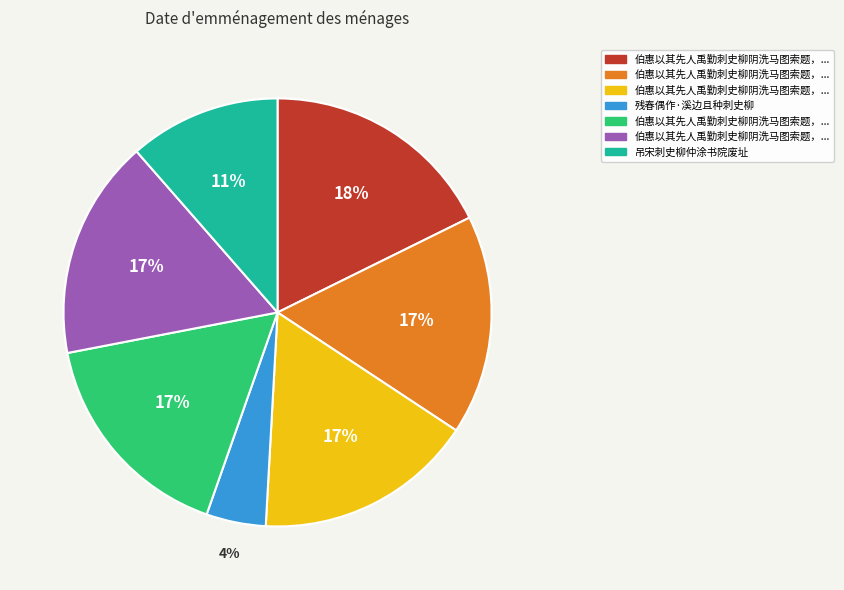

Is there a majority slice in this chart?

No